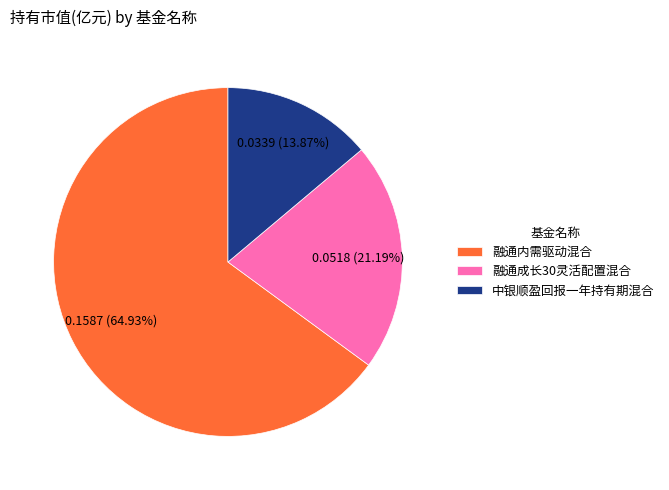

What is the smallest slice in the pie chart?

中银顺盈回报一年持有期混合